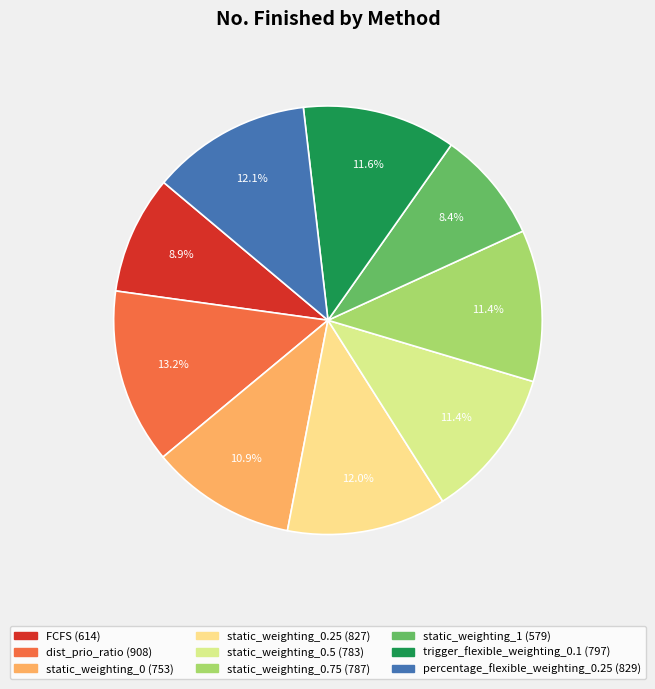

How many slices are in this pie chart?

9